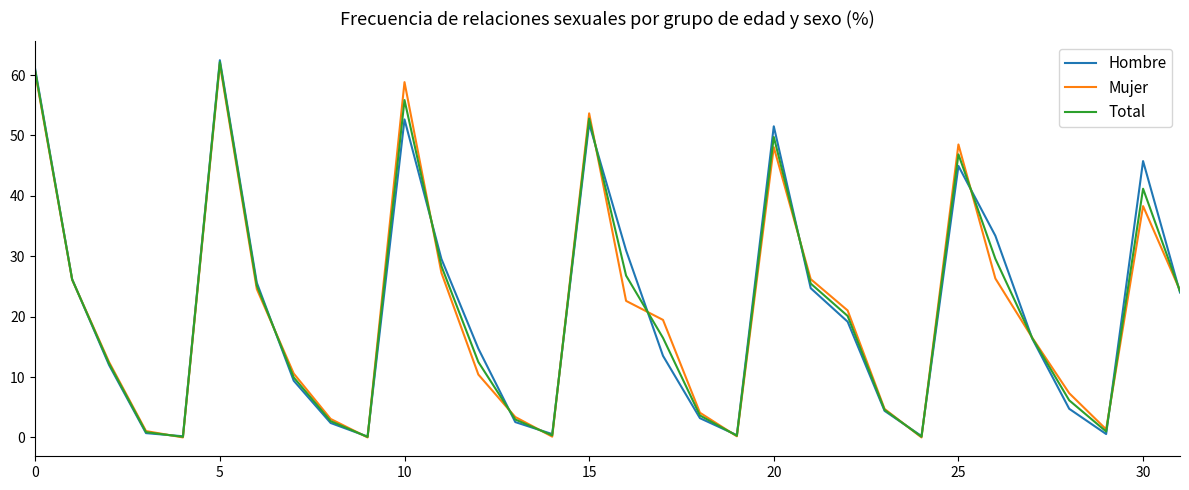

What is the maximum value shown in the chart?

62.5